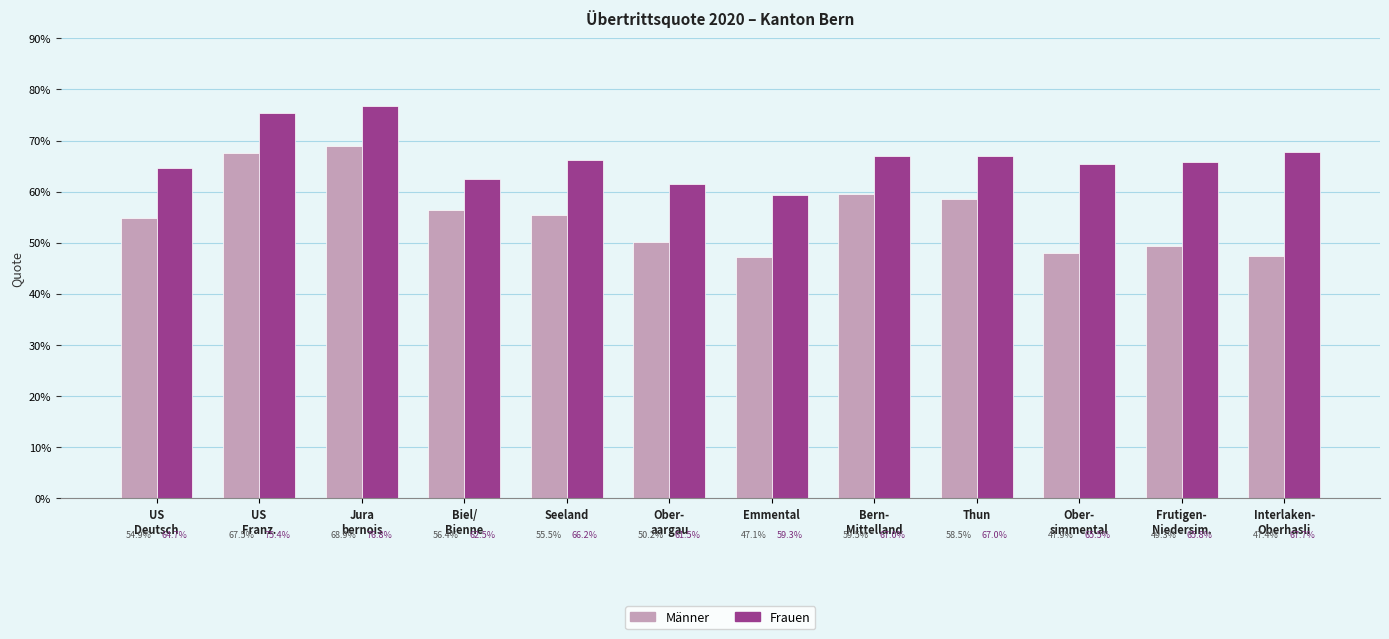

Which category has the lowest value in the Männer series?

Emmental